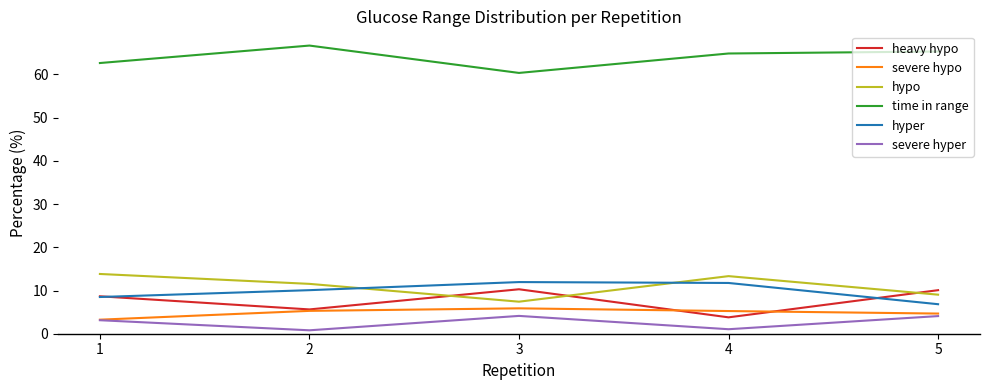

True or false: severe hypo and time in range cross at least once.

False